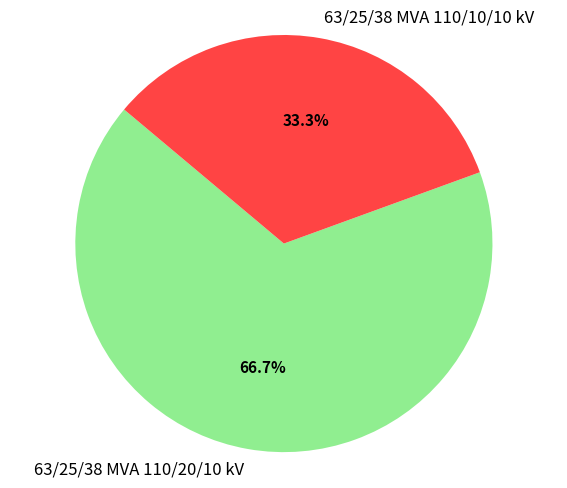

Which category has the smallest portion of the pie?

63/25/38 MVA 110/10/10 kV